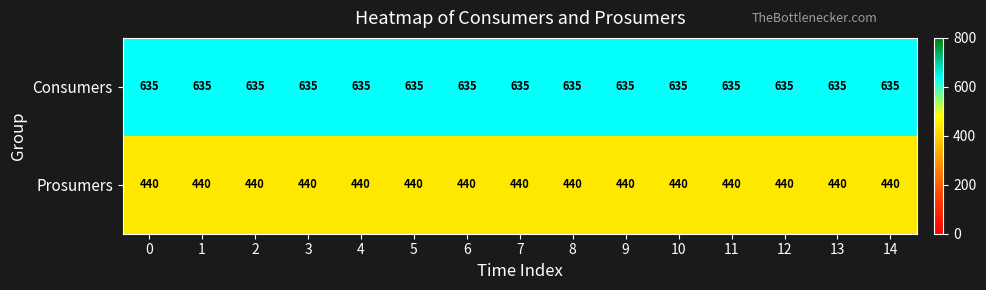

What is the difference between the highest and lowest values at 10?

195